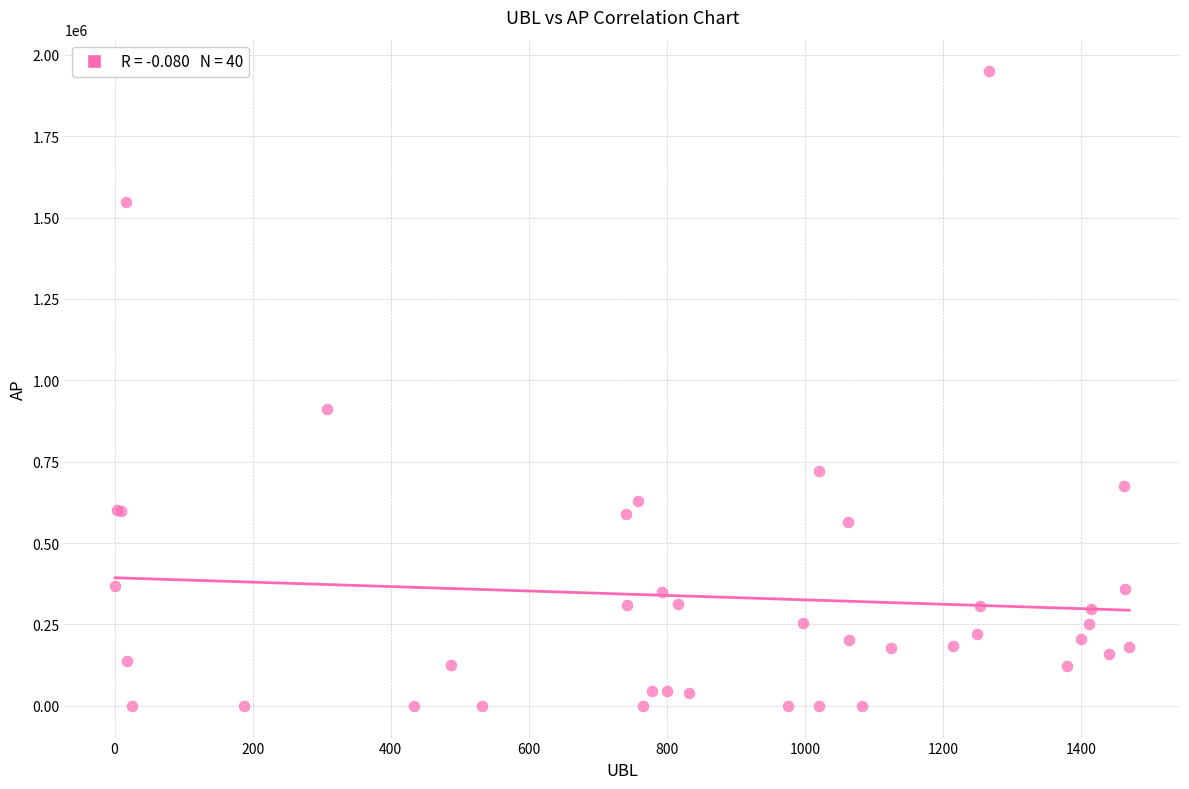

What Y value in the scatter plot is closest to 974561?

912602